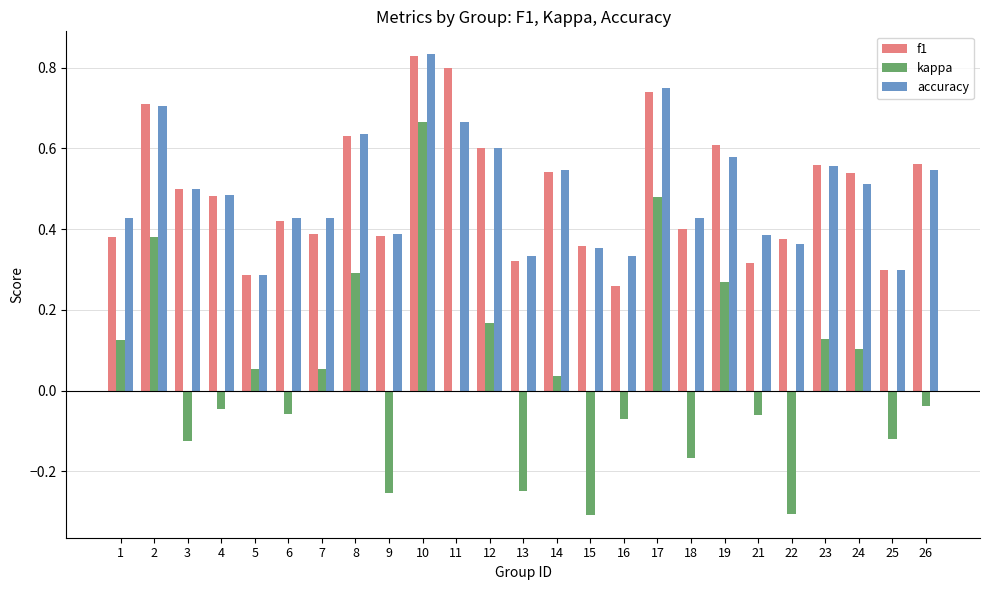

What is the sum of all kappa values?

0.9